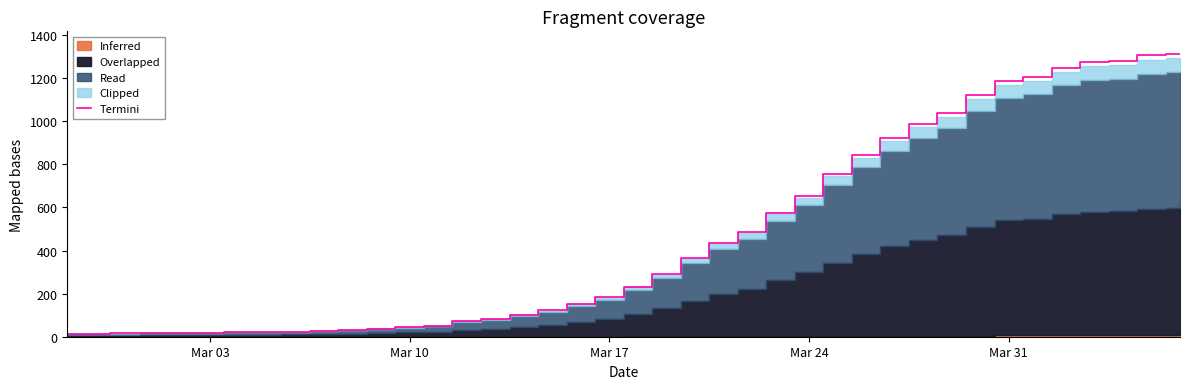

True or false: the data shows 145 at 20.

False